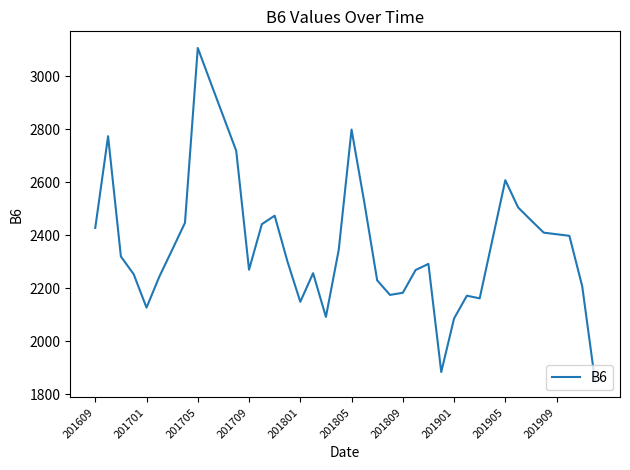

What is the smallest value displayed?

1850